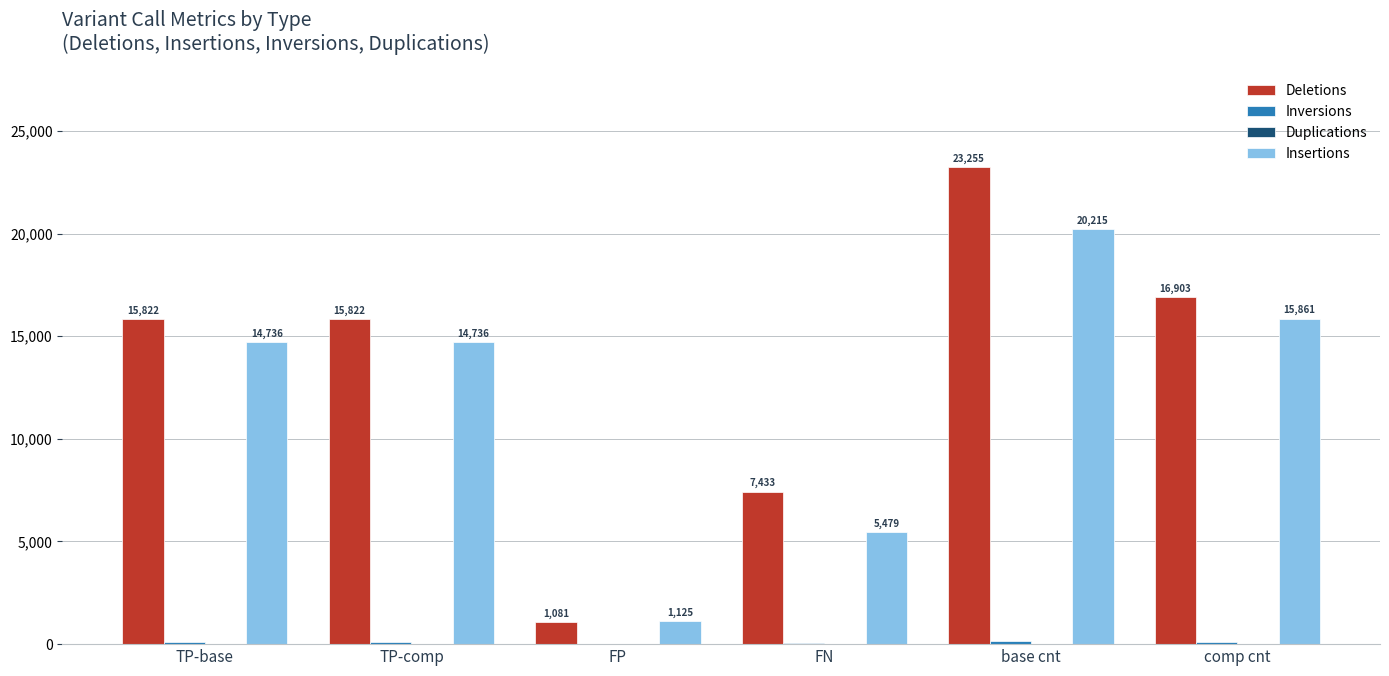

The value of Deletions at TP-comp is 27029. True or false?

False